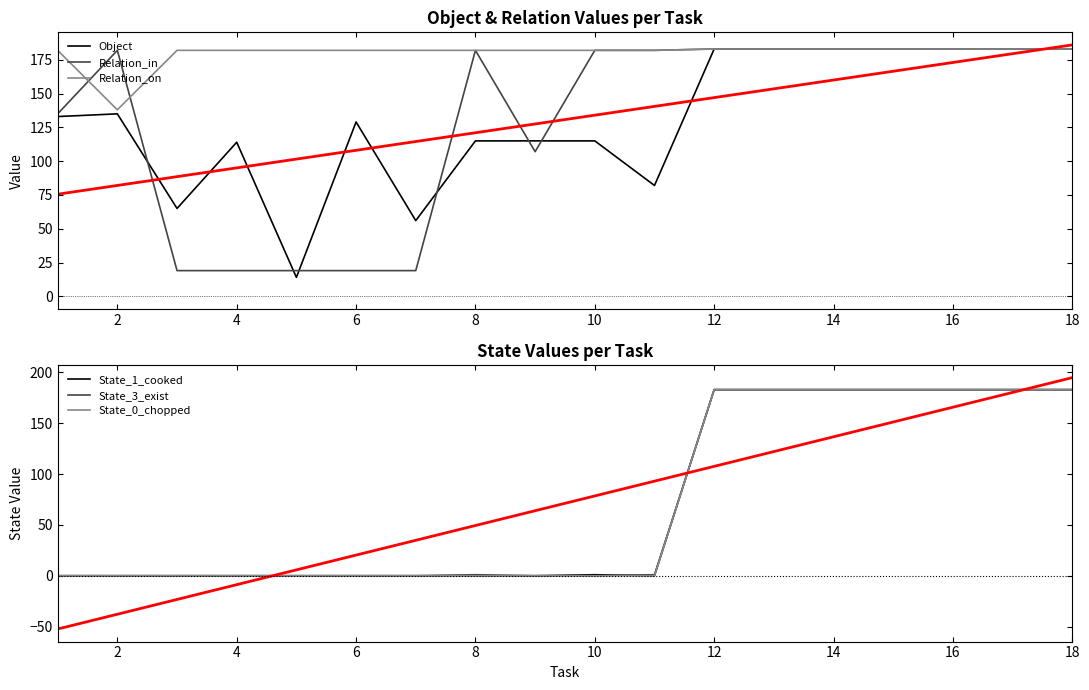

Is it true that State_1_cooked equals 67 at 16?

False